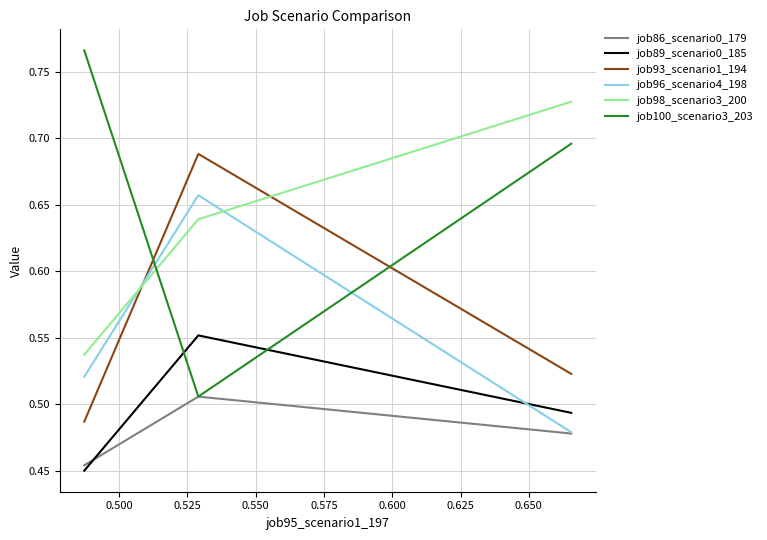

How many lines are shown in the chart?

6